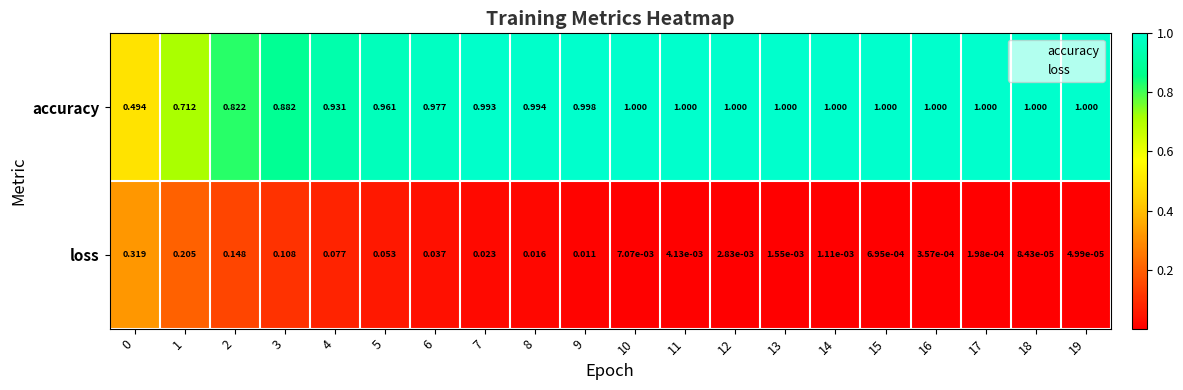

Rank the series by their maximum value, from lowest to highest.

loss, accuracy